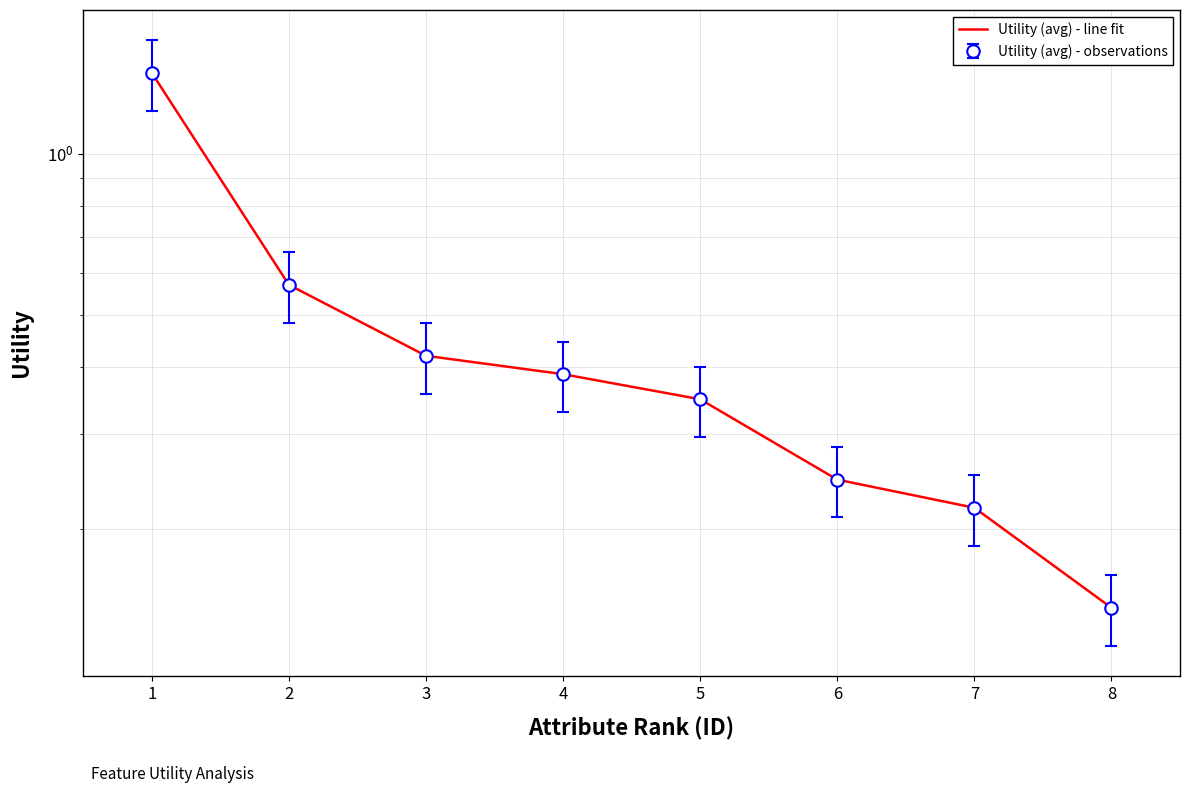

What is the difference between the maximum and second lowest values?

1.2